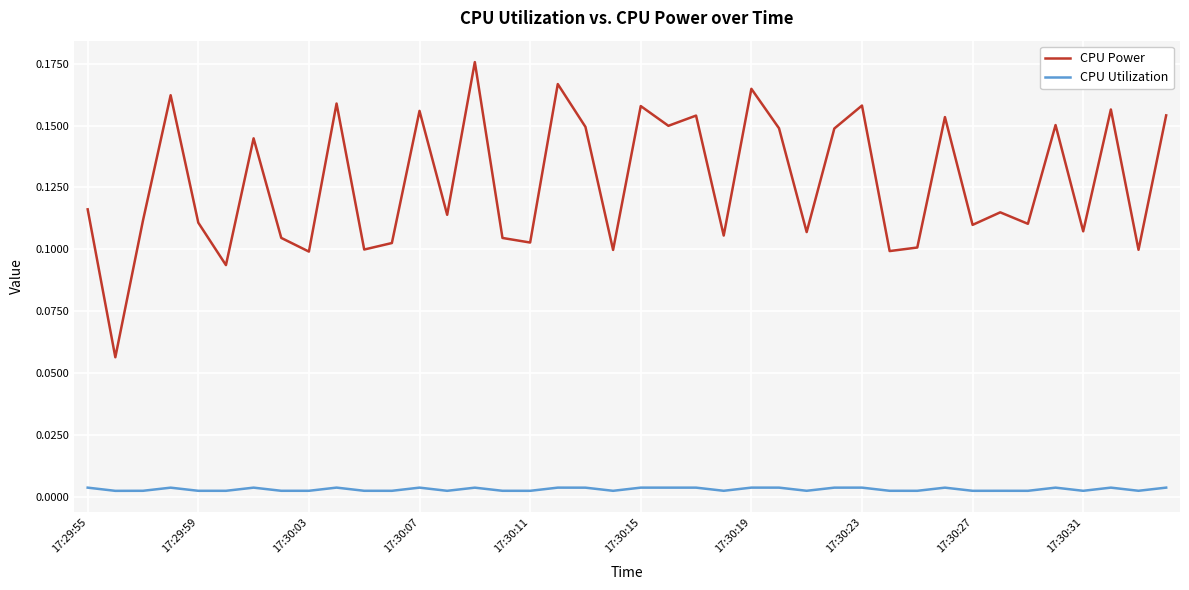

Which series has the widest spread of values?

CPU Power